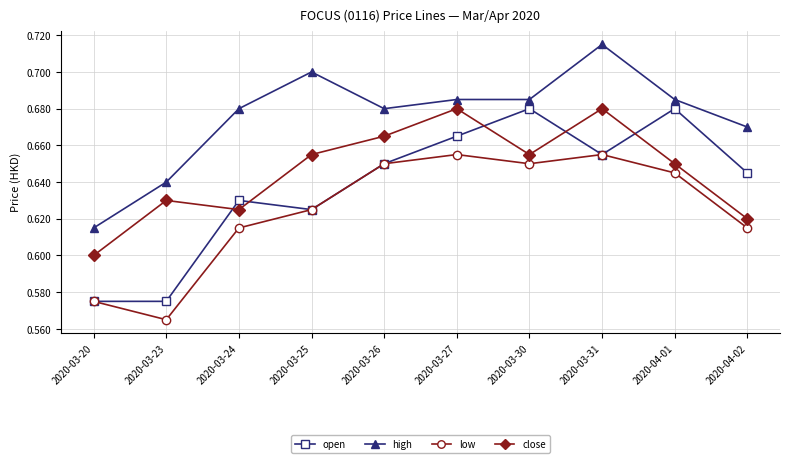

Which category has the lowest value across all series?

2020-03-23